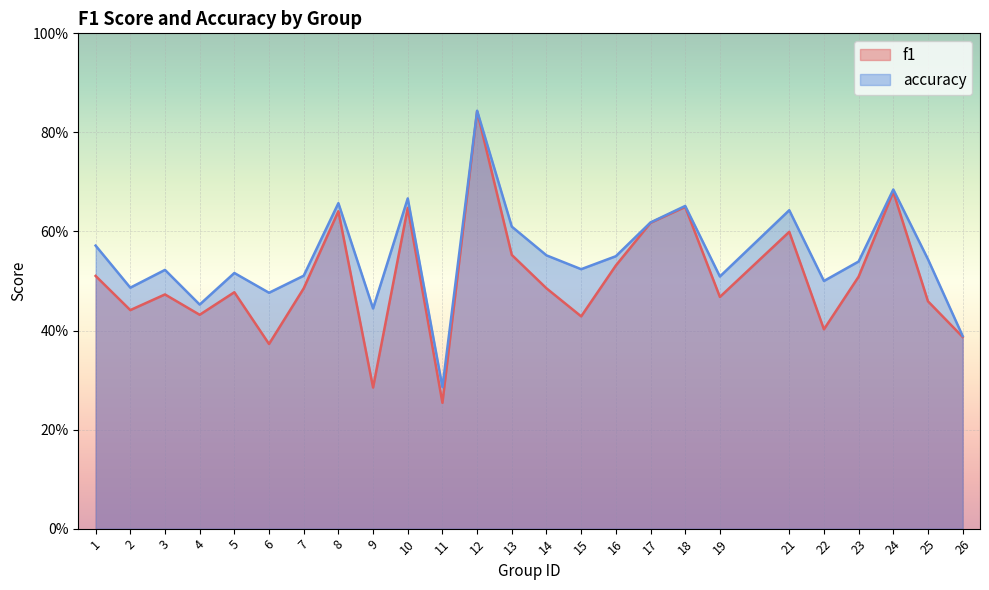

At which category does accuracy reach its first local valley?

2